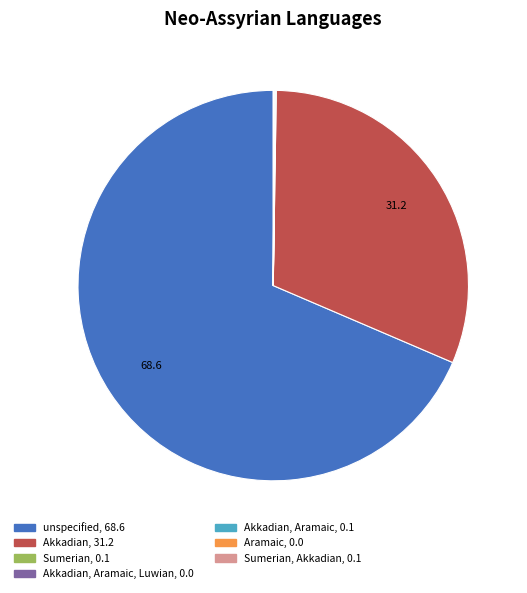

Is there any slice that represents more than half of the pie?

Yes